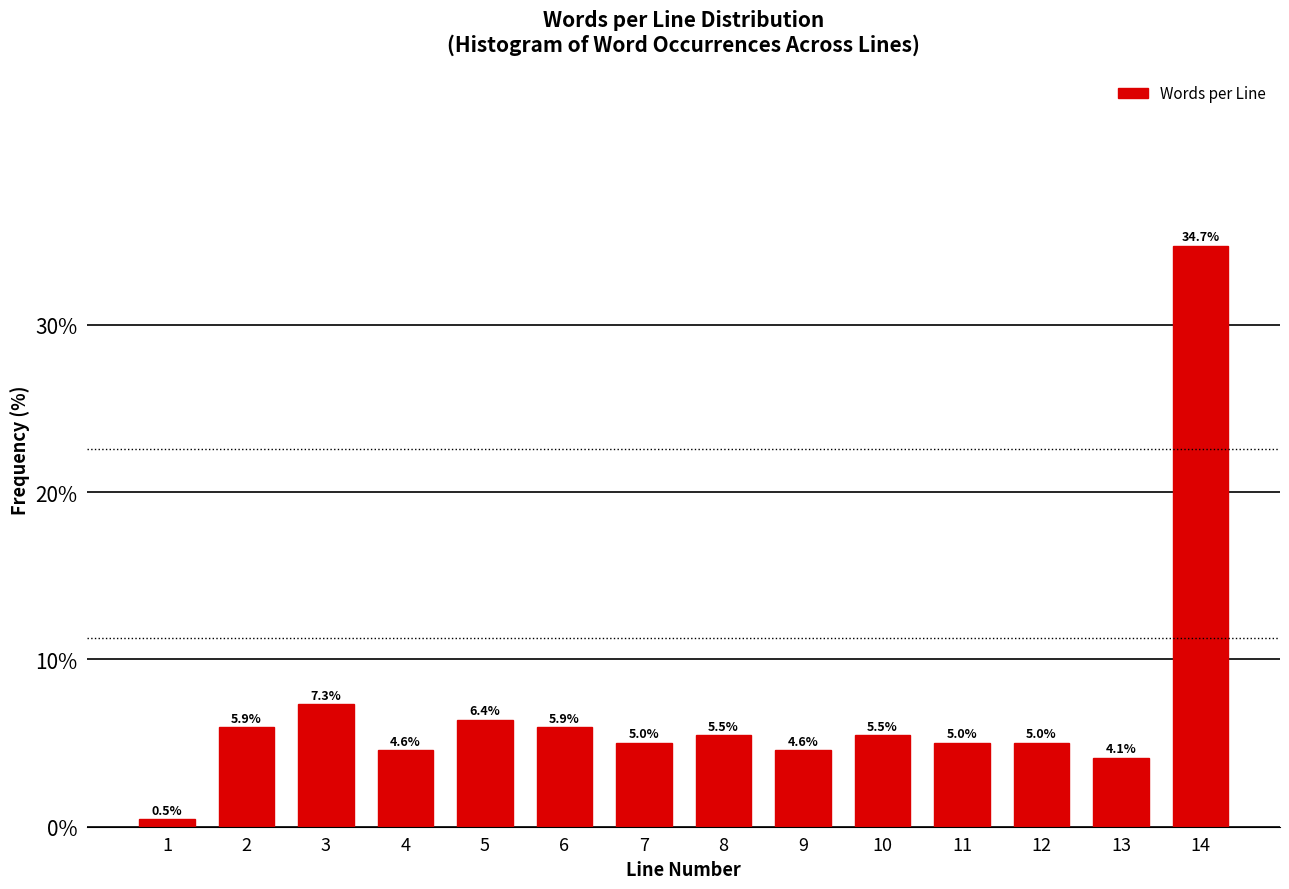

Reading right to left, transcribe all the data shown in this chart.

14=34.7	13=4.1	12=5.0	11=5.0	10=5.5	9=4.6	8=5.5	7=5.0	6=5.9	5=6.4	4=4.6	3=7.3	2=5.9	1=0.5